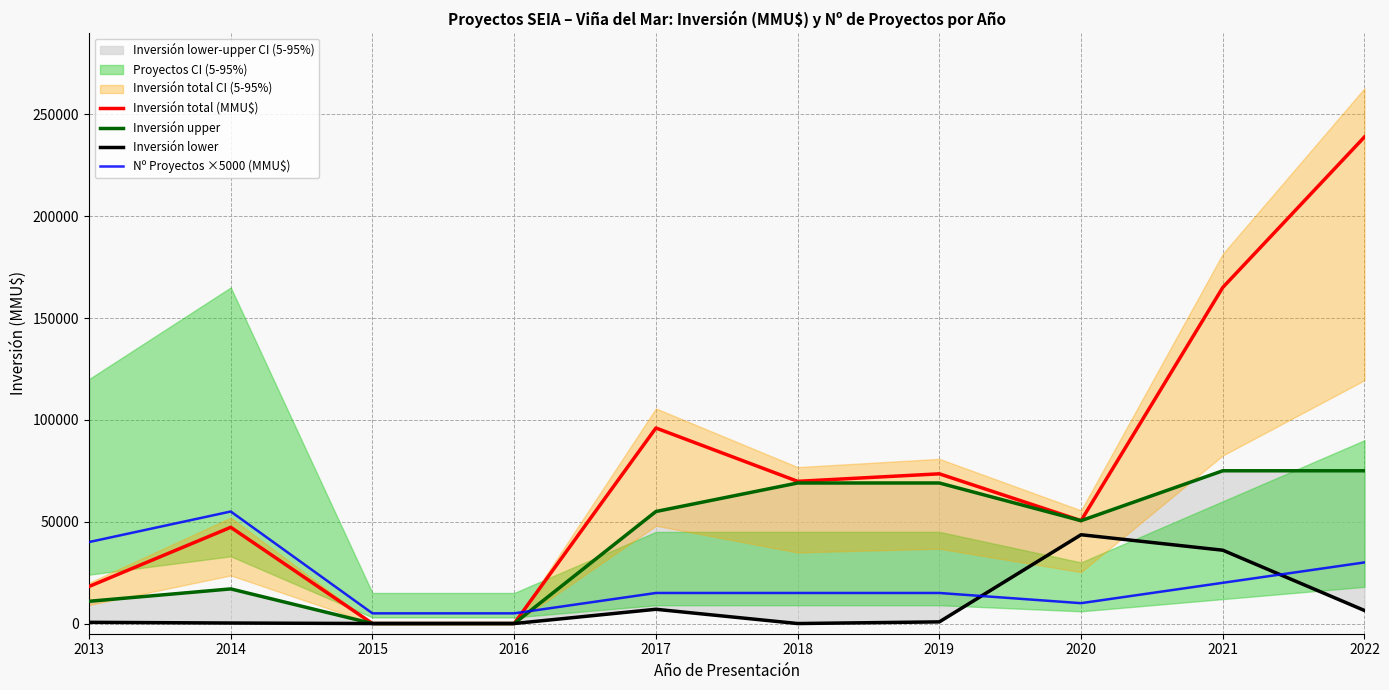

Which category has the highest value in the Nº Proyectos ×5000 (MMU$) series?

2014